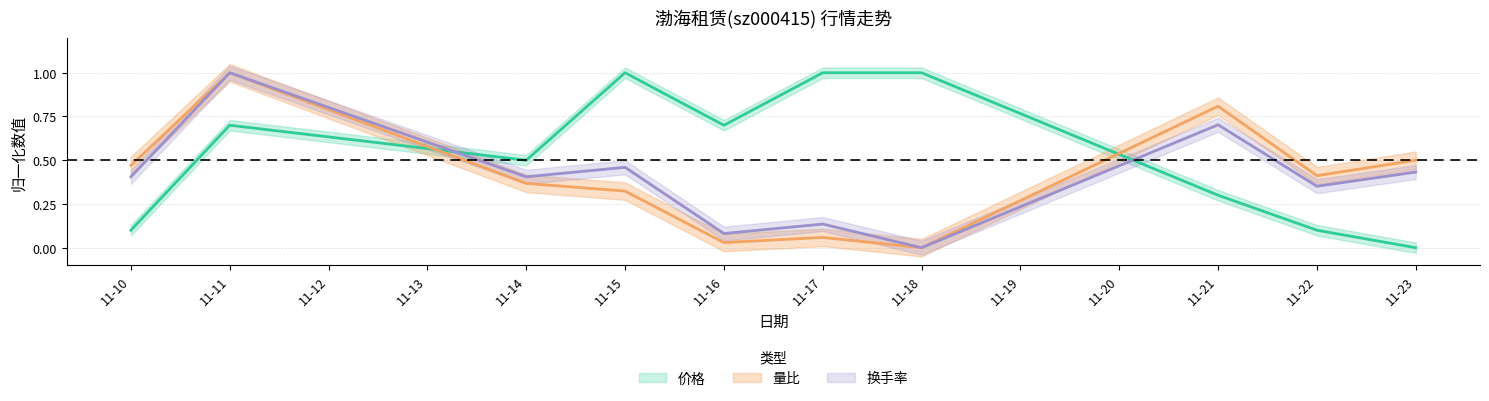

Where is the first local maximum for 量比?

11-11